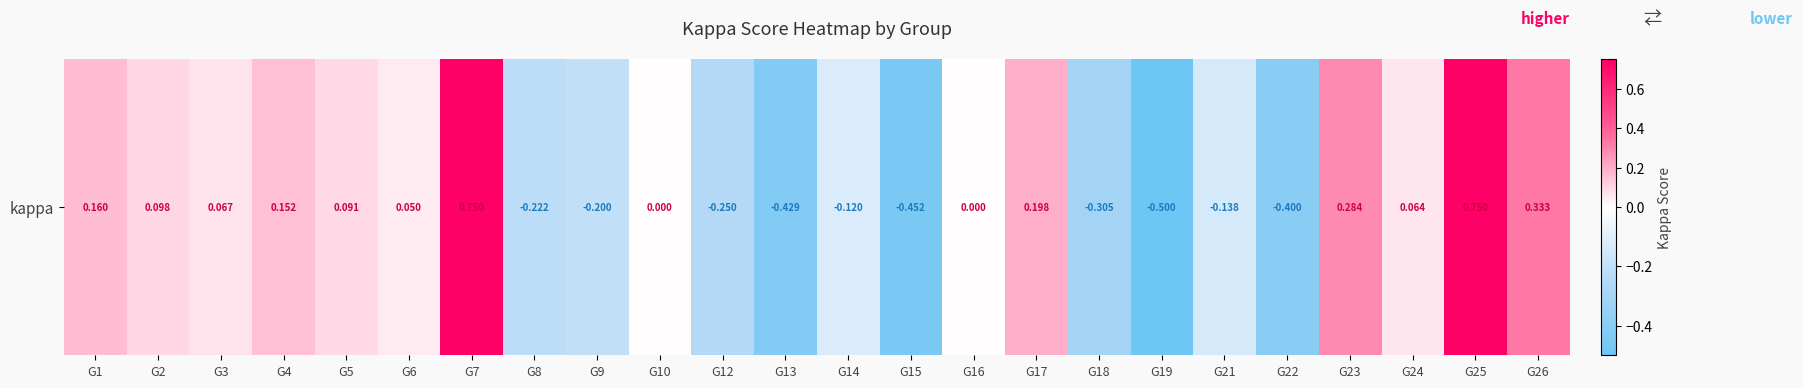

Between G17 and G14, which is larger?

G17